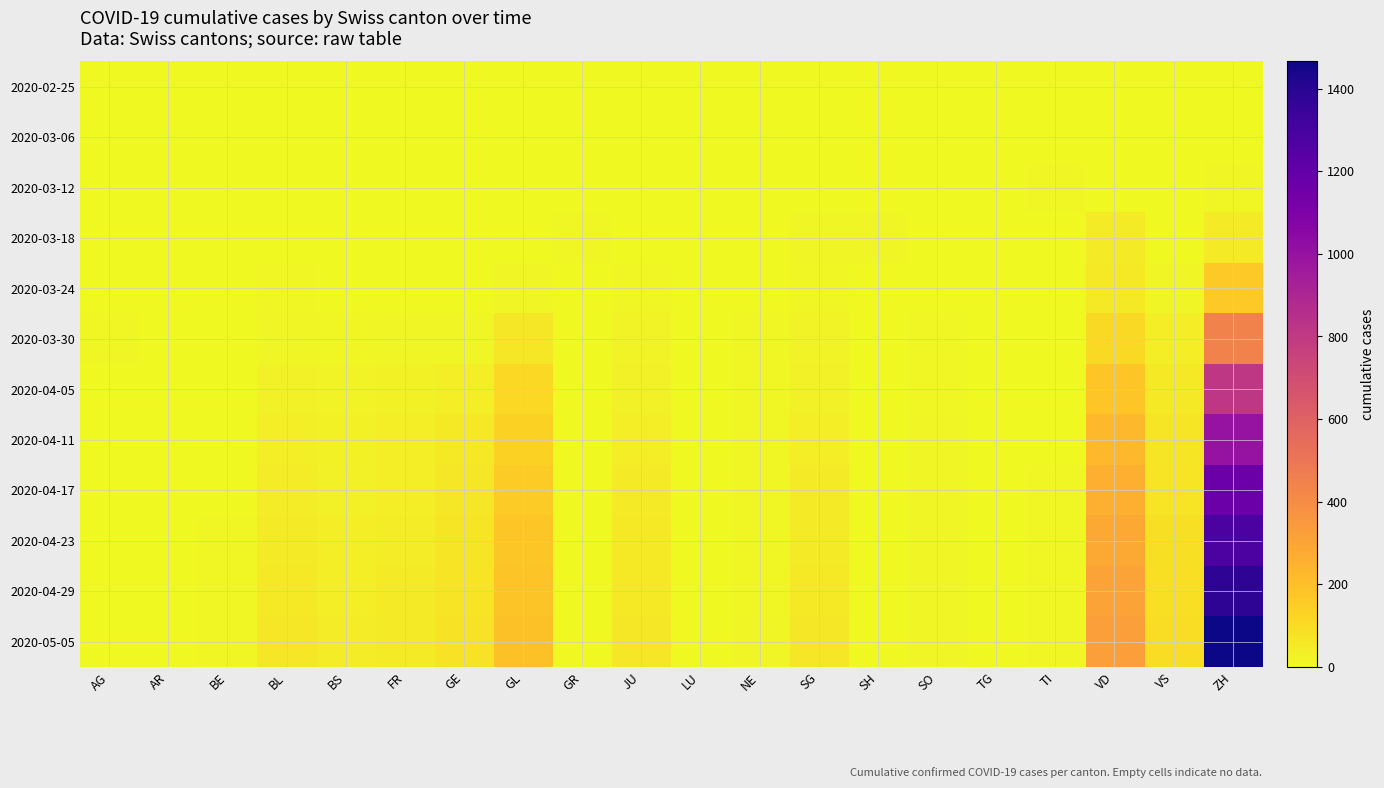

At how many categories does at least one series exceed 396?

1